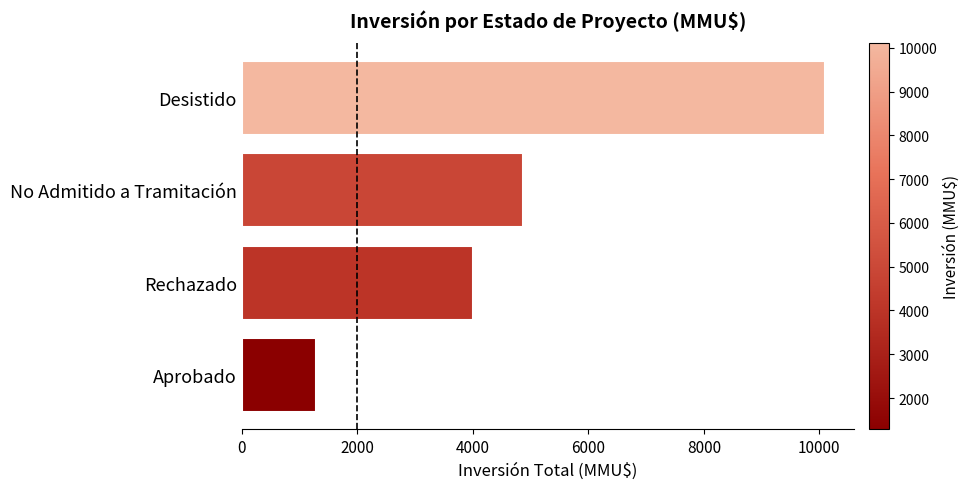

How many data points are less than 4866?

2